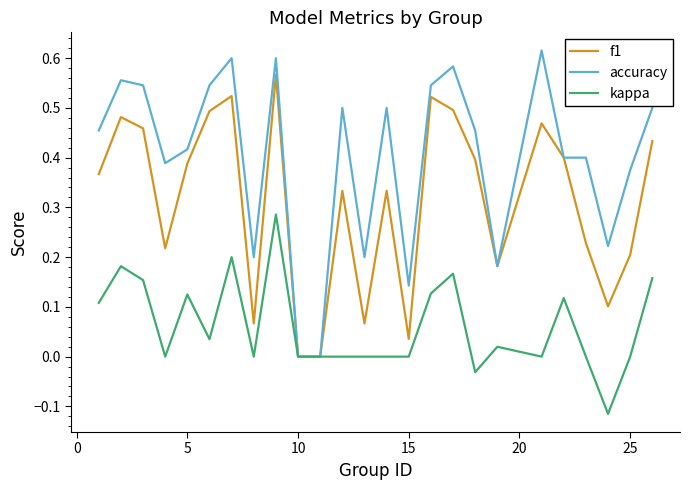

Rank the series by their maximum value, from highest to lowest.

accuracy, f1, kappa